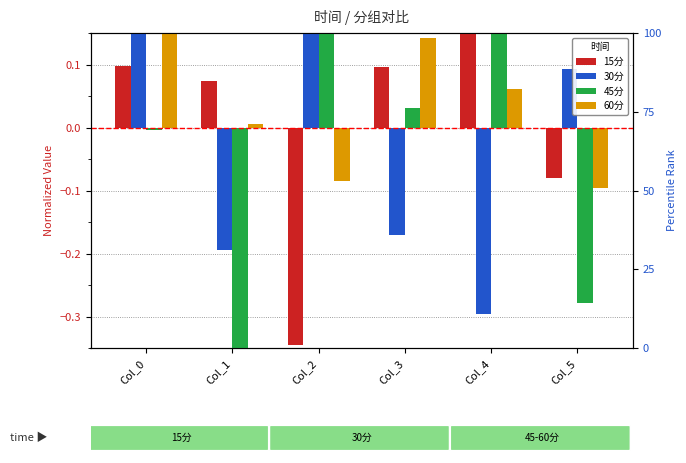

How many values in 30分 are below zero?

3